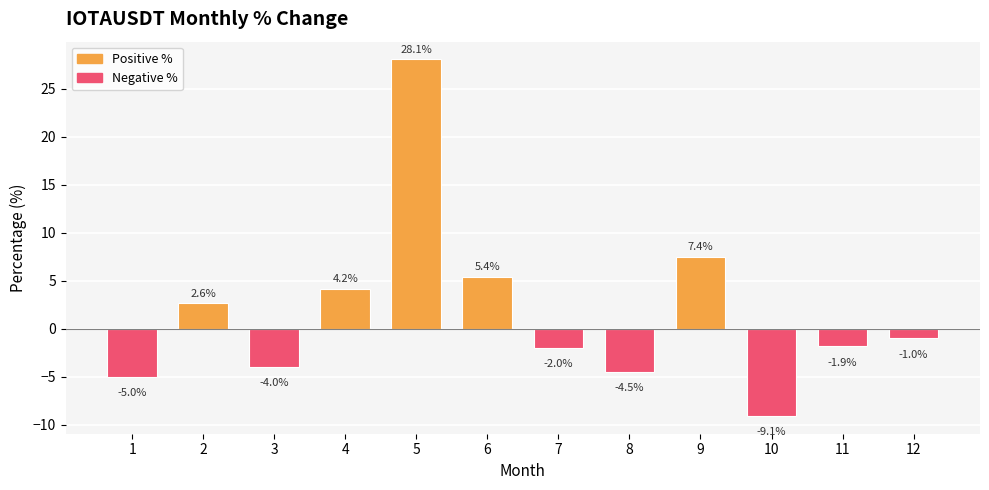

List the labels in order of value, largest first.

5, 9, 6, 4, 2, 12, 11, 7, 3, 8, 1, 10